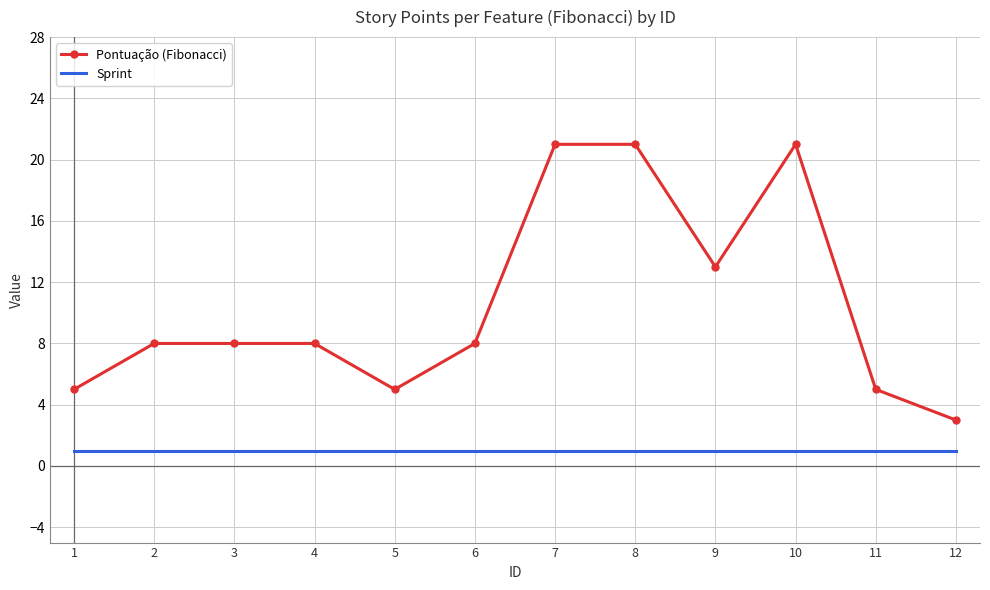

True or false: Sprint has a value of 2 at 2.

False